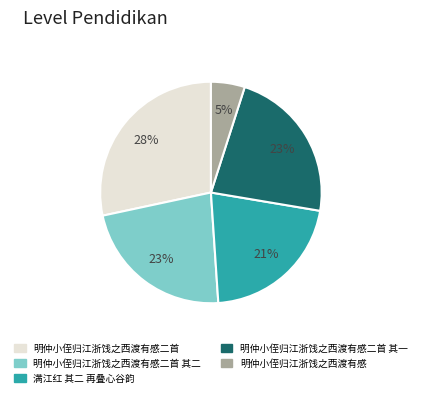

Count the number of slices in the pie.

5